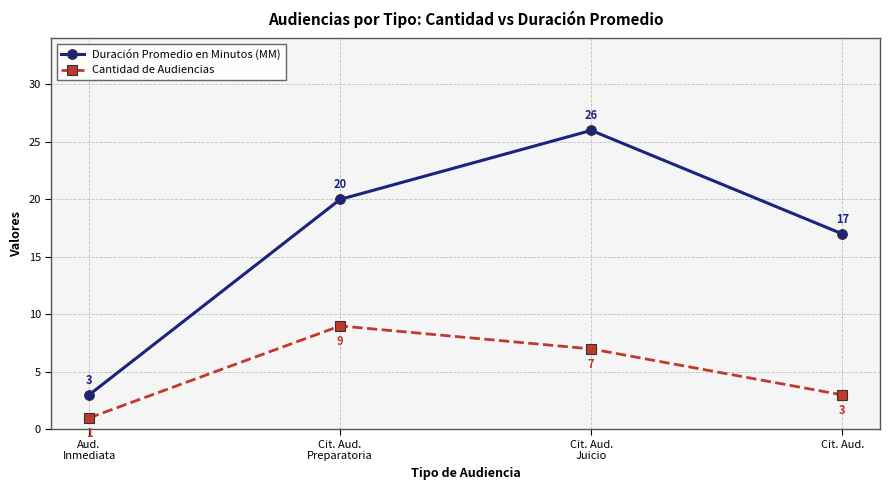

True or false: Duración Promedio en Minutos (MM) has more than 0 interior local peaks.

True